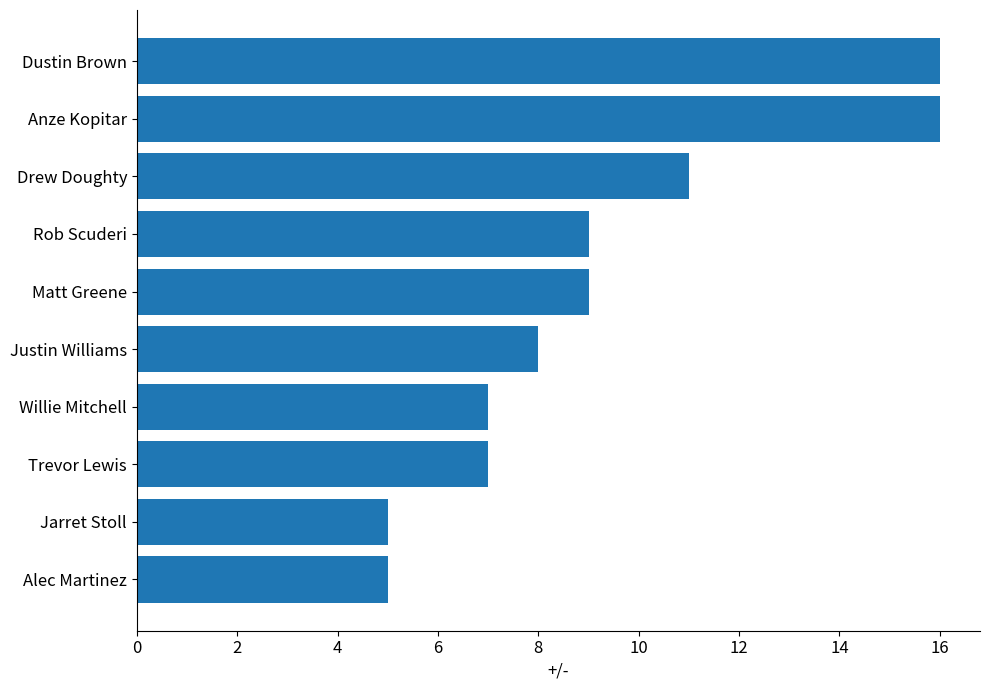

Is it true that the value at Rob Scuderi is 2?

False